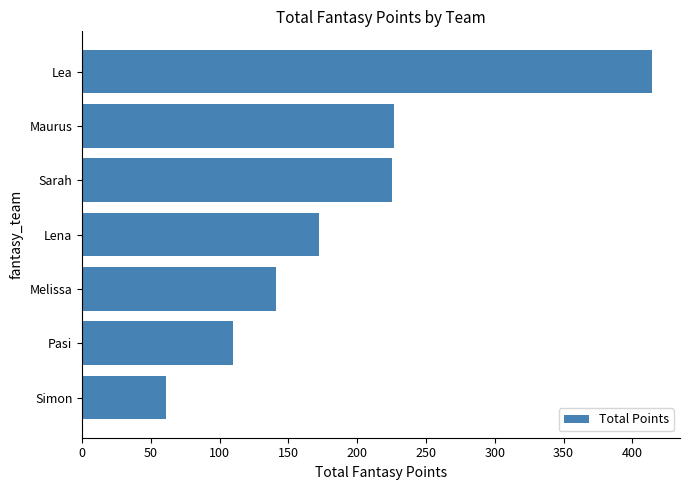

Approximately how many times larger is the value at Lena compared to Maurus?

0.8